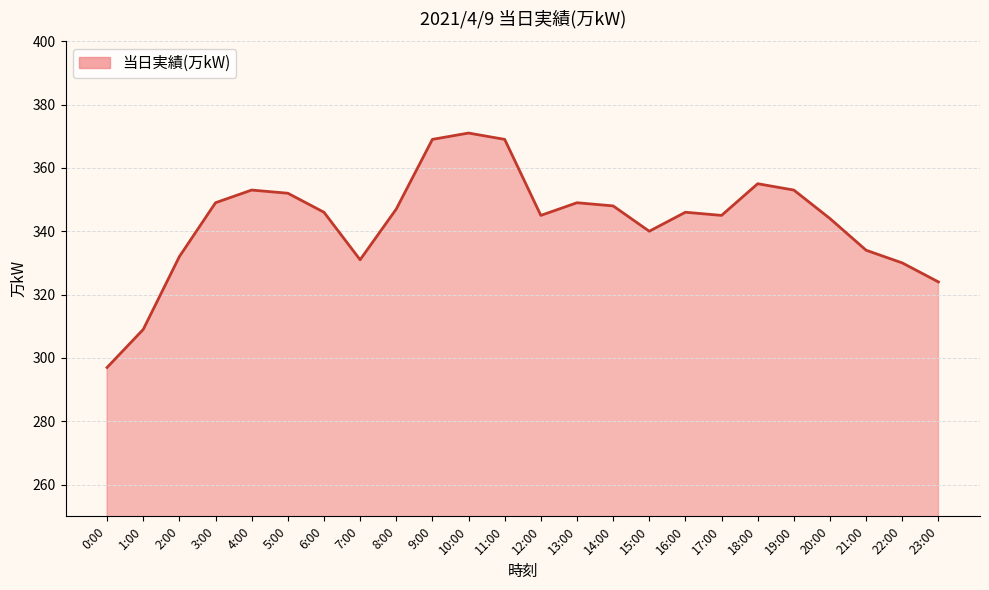

Reading left to right, what are all the values shown in this chart?

297	309	332	349	353	352	346	331	347	369	371	369	345	349	348	340	346	345	355	353	344	334	330	324